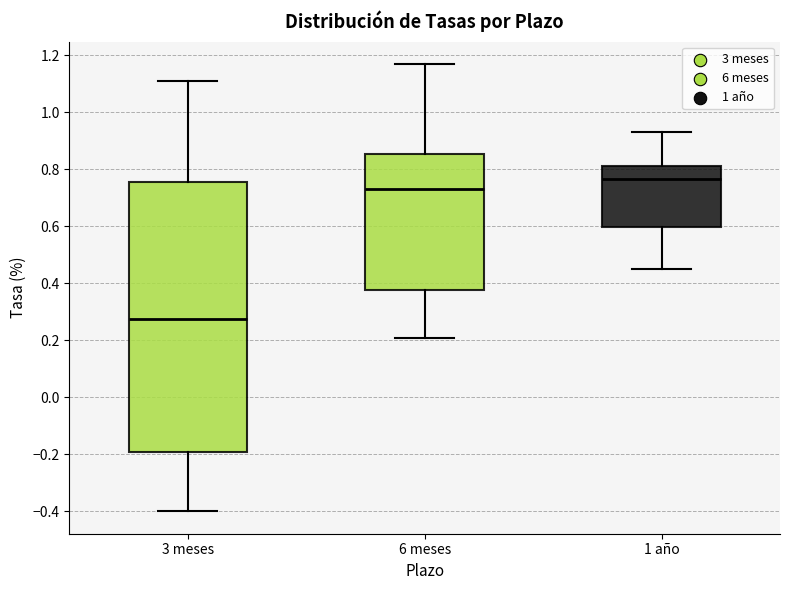

Where does the upper whisker of the box for 6 meses end on the y-axis? The values are not printed on the chart, so give them approximately, as read against the axis.

1.18